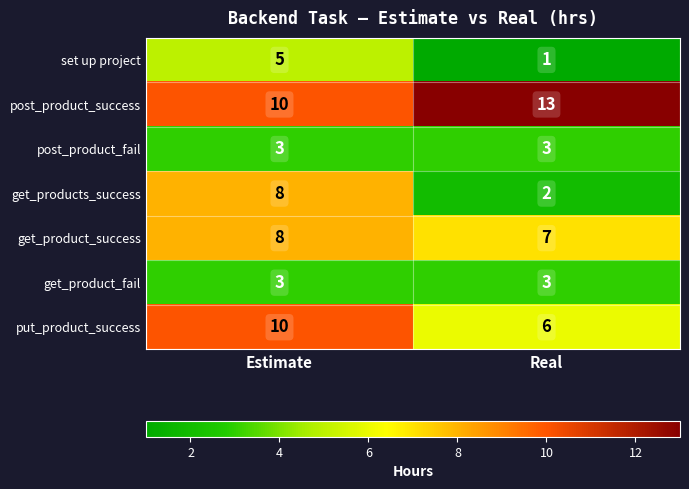

What is the sum of the get_products_success values at Real and Estimate?

10